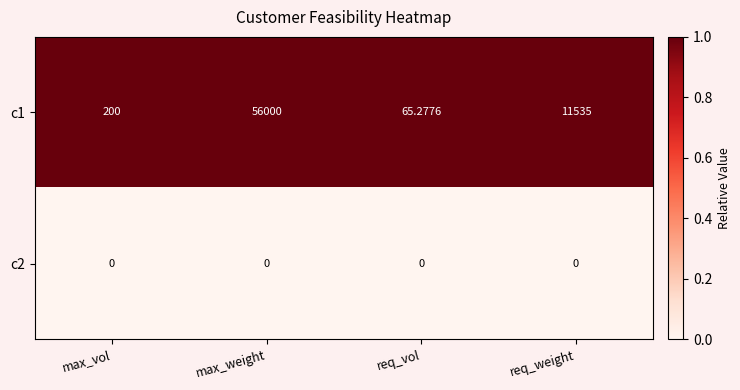

Where is c1 nearest to the value 28032?

req_weight